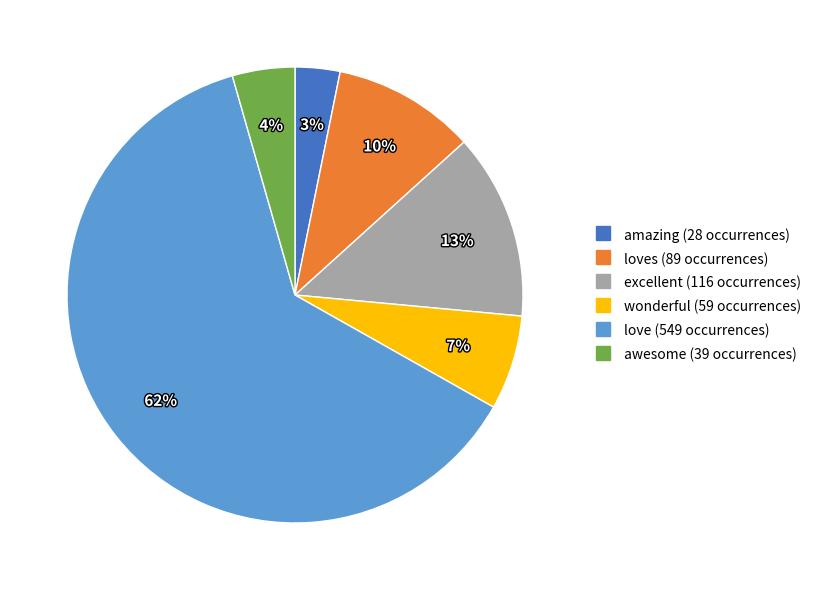

To the nearest percent, what is the average slice percentage?

17%